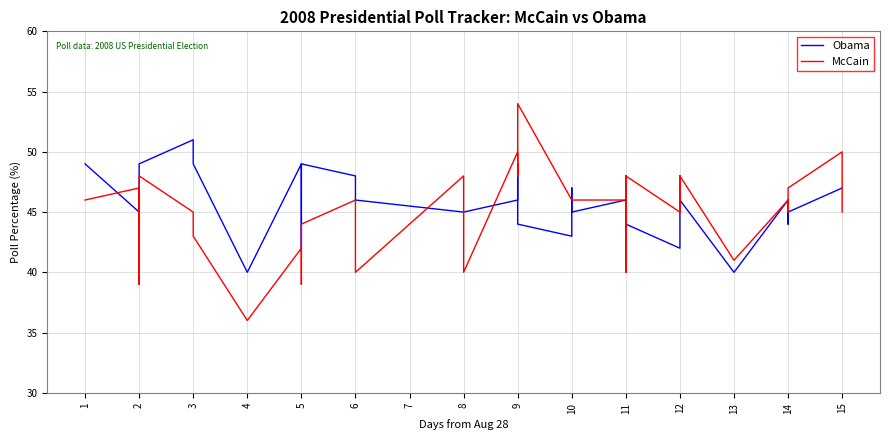

Which series has the largest range (max minus min)?

McCain